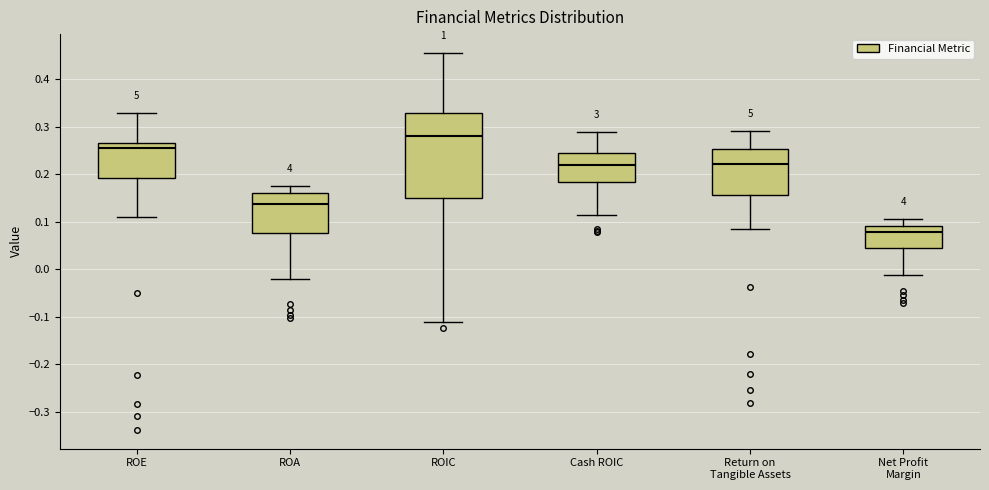

Comparing the boxes themselves (not the whiskers), which one is the tallest?

ROIC